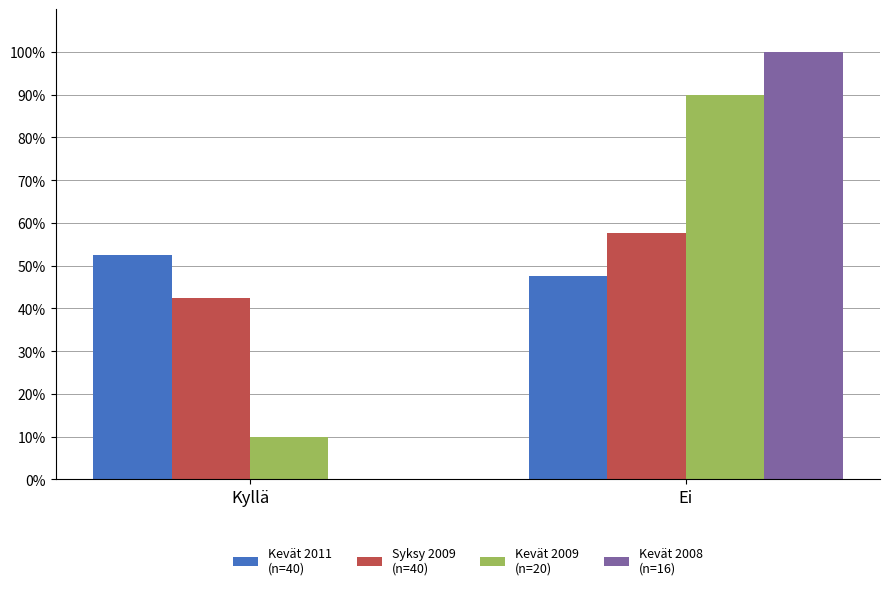

What is the greatest value displayed?

100.0